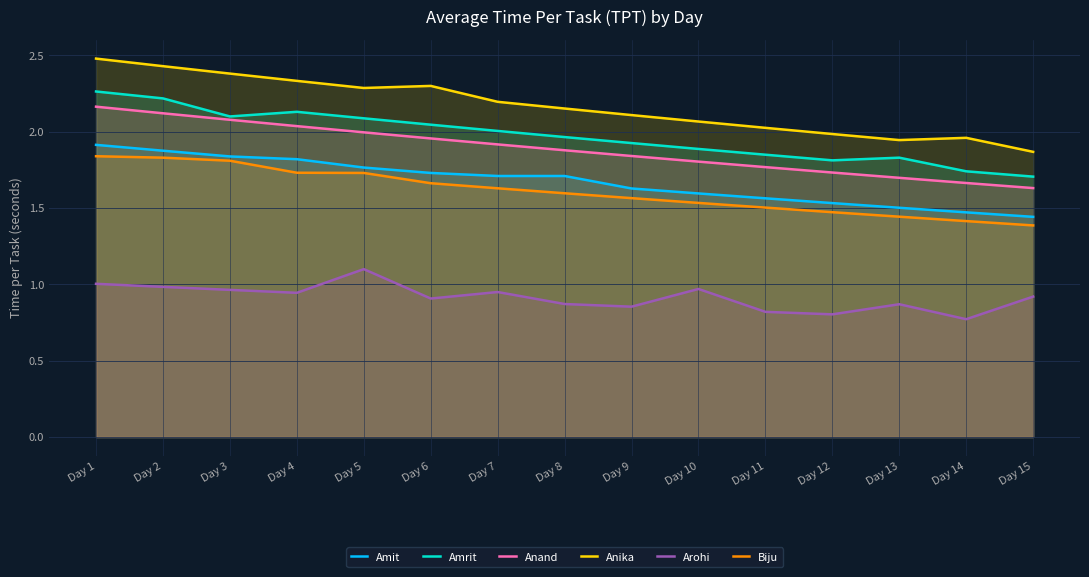

True or false: Anika has a value of 3.7 at Day 4.

False